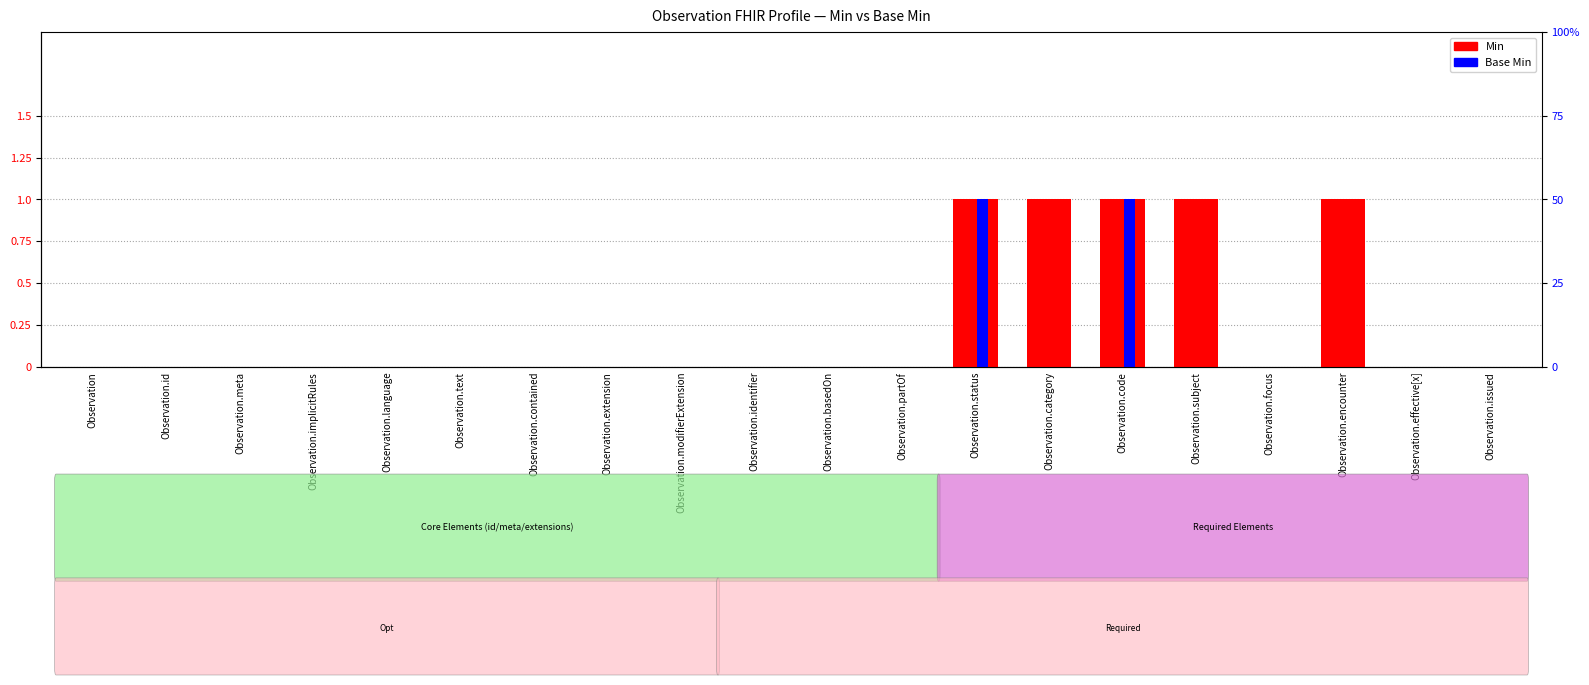

List the series in order of their peak value, highest first.

Min, Base Min